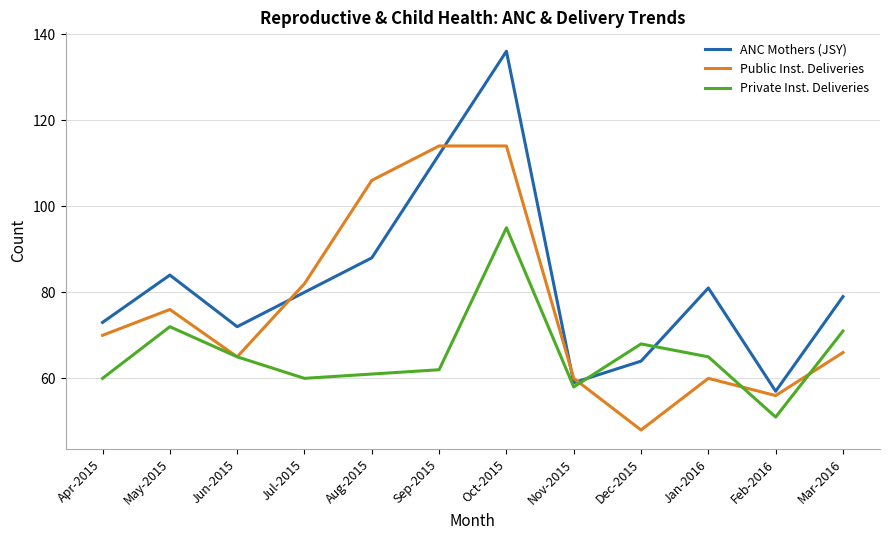

List the series in order of their overall mean, highest first.

ANC Mothers (JSY), Public Inst. Deliveries, Private Inst. Deliveries